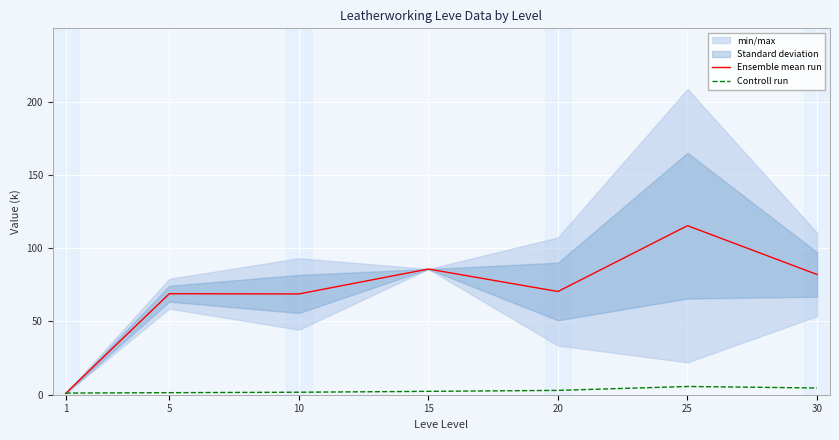

What is the difference between the second highest and second lowest values in the Ensemble mean run series?

17.0